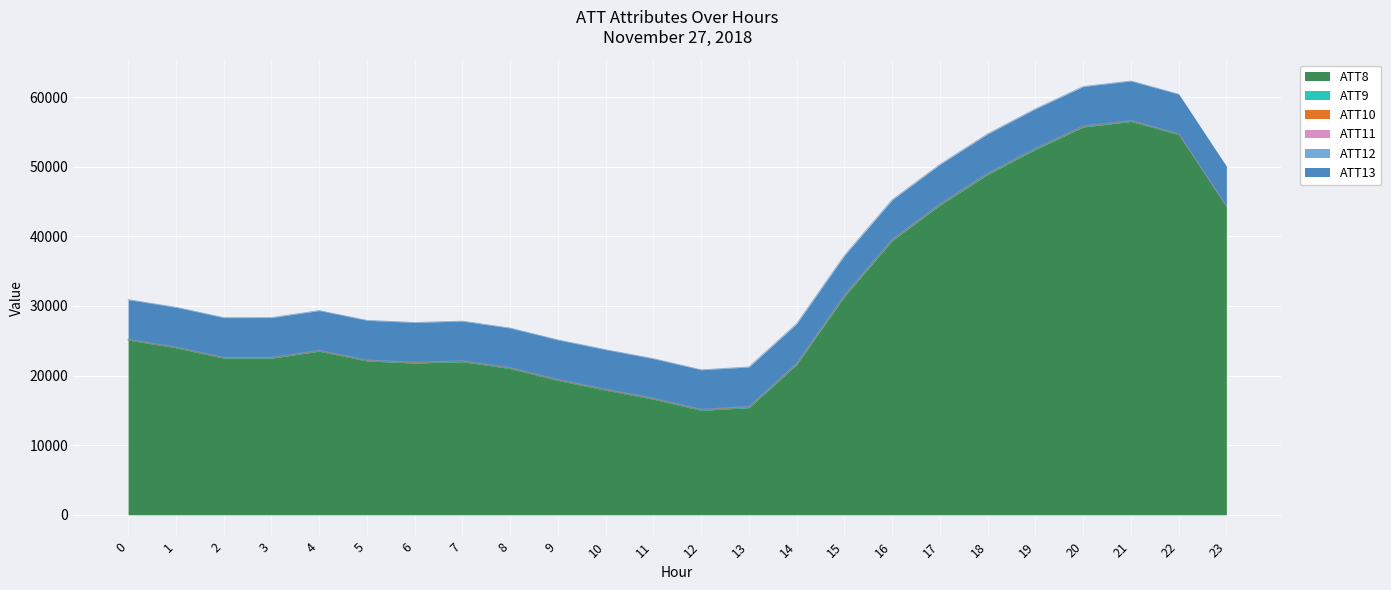

What is the value of the ATT13 point at the 3rd from the left?

5688.3